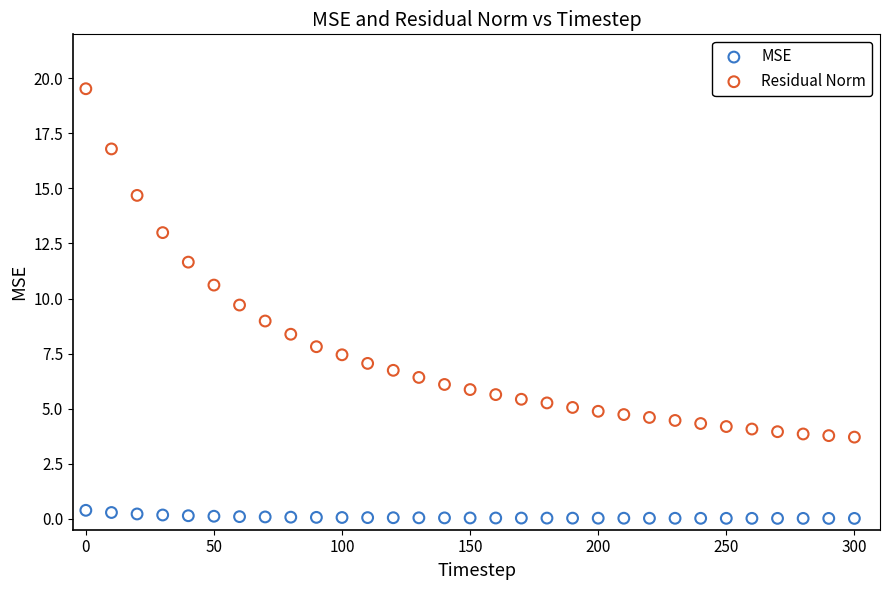

Across all data points, what is the range of Y values (max minus min)?

19.5